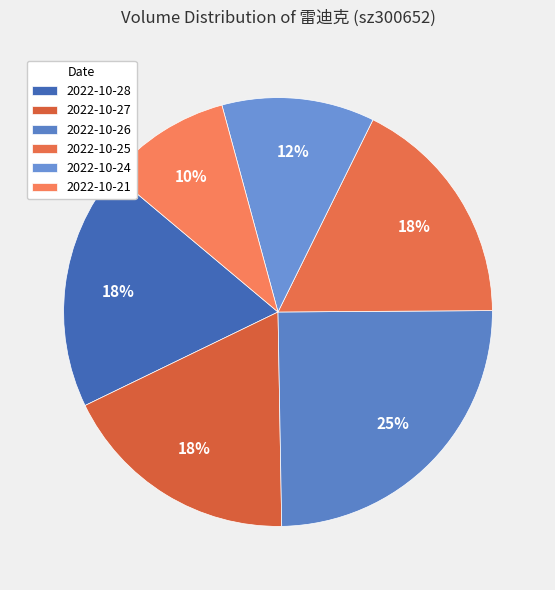

Rank the categories by value from lowest to highest.

2022-10-21, 2022-10-24, 2022-10-25, 2022-10-27, 2022-10-28, 2022-10-26